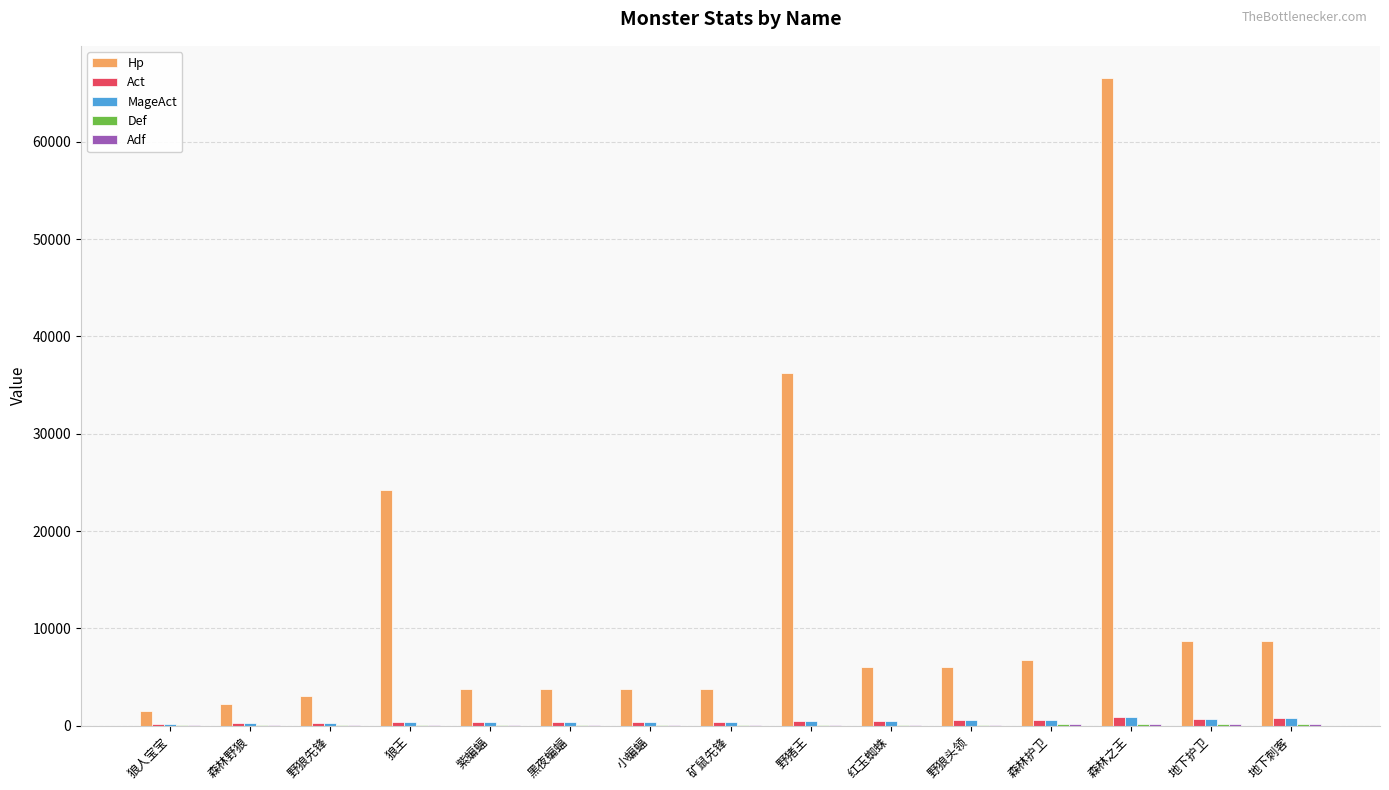

The value of Hp at 红玉蜘蛛 is 6048. True or false?

True